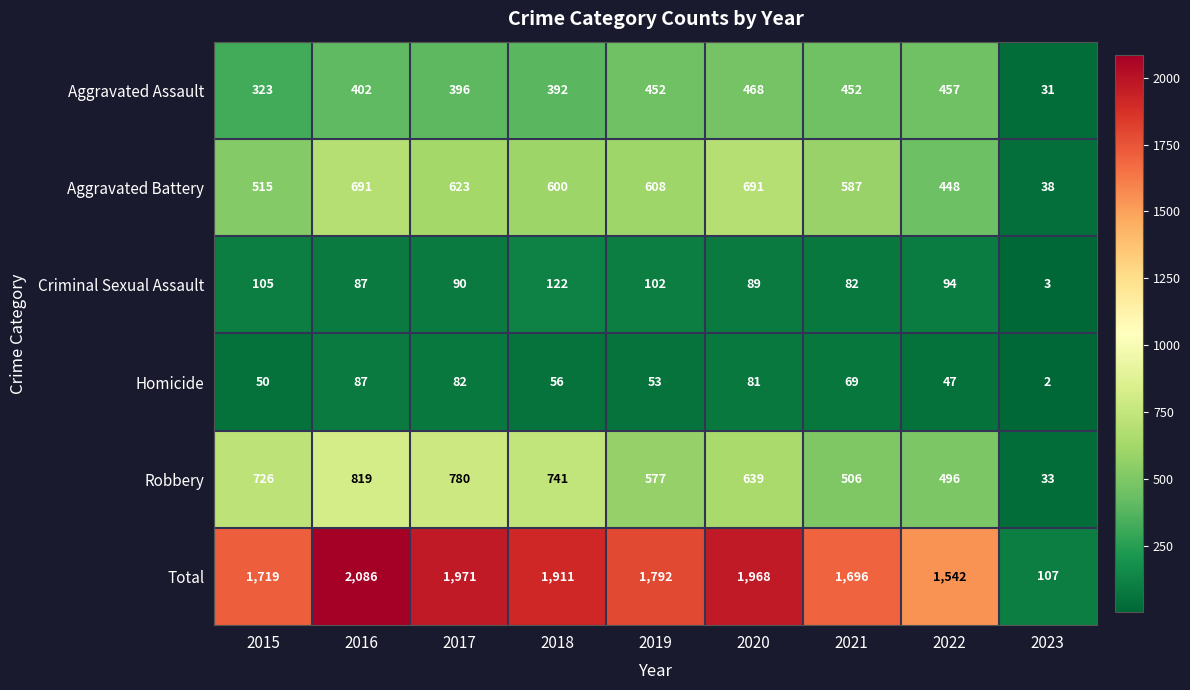

How many distinct data groups are displayed?

6